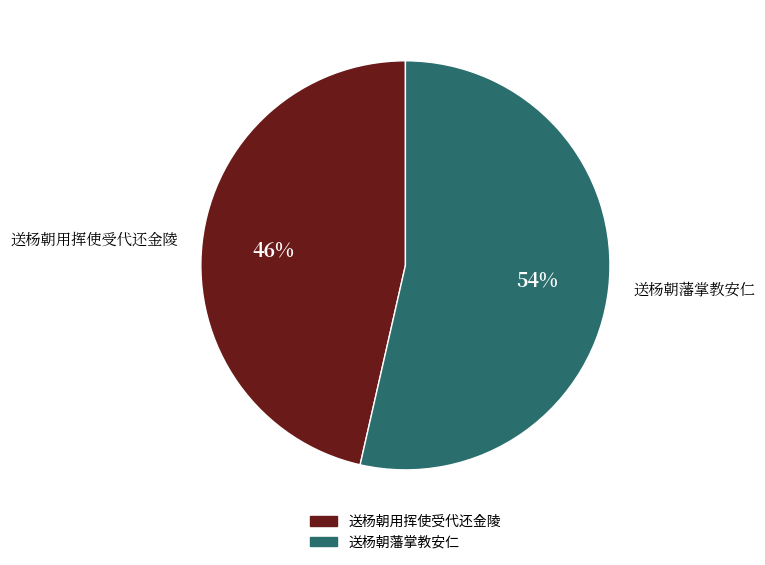

The 送杨朝藩掌教安仁 slice represents 61% of the pie. True or false?

False